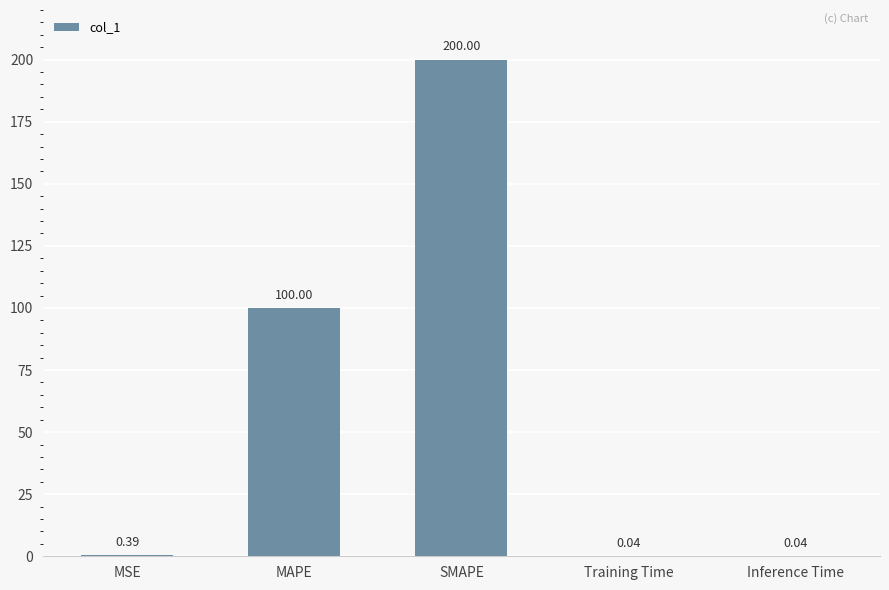

Which has a higher value, MSE or SMAPE?

SMAPE